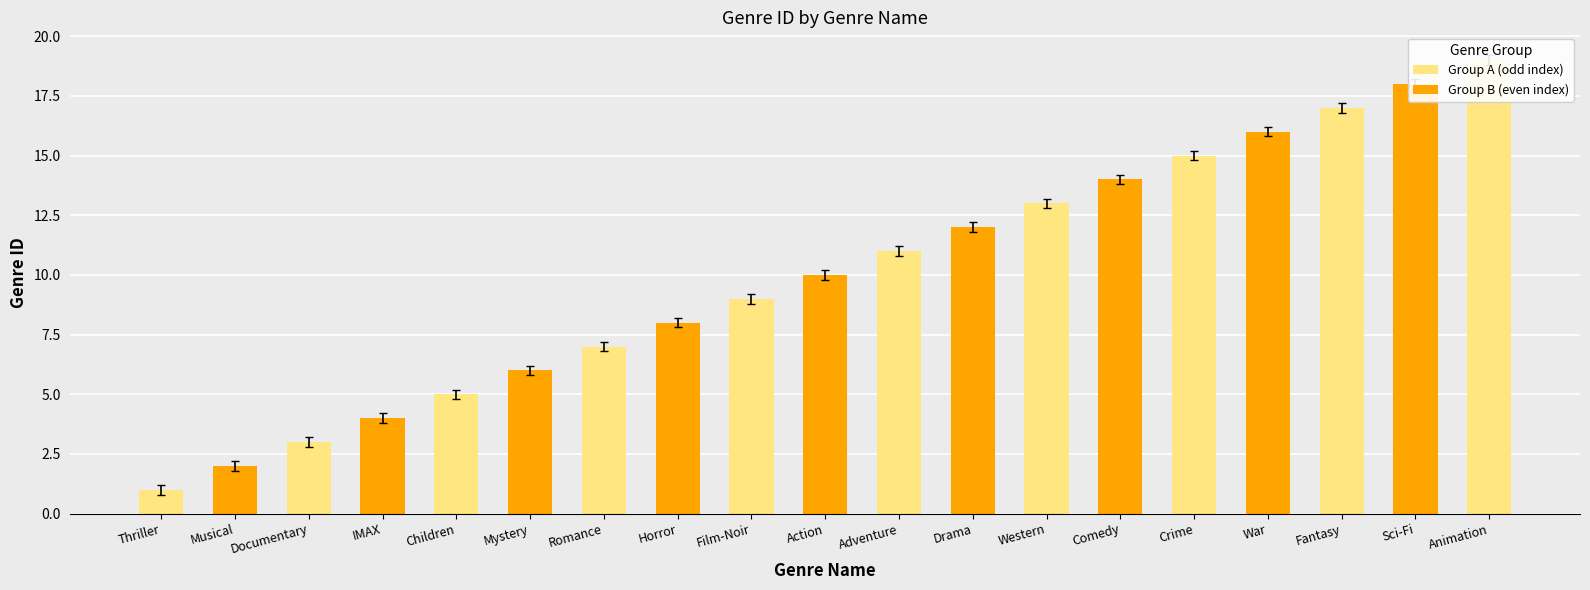

At which label is the value closest to 10?

Action